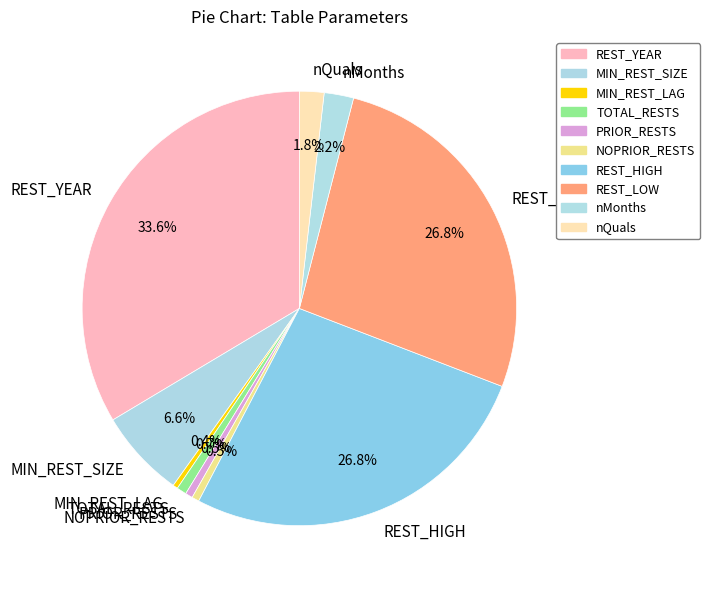

Is the sum of REST_YEAR and NOPRIOR_RESTS greater than half?

No